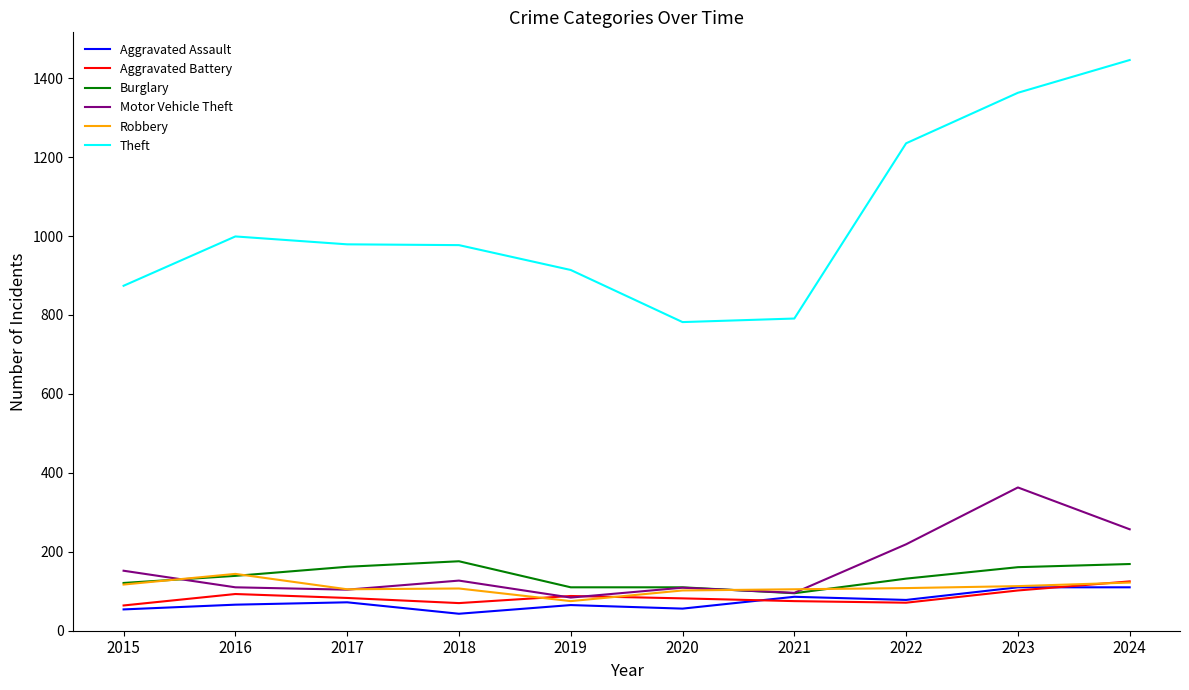

What is the total value across all series at 2022?

1843